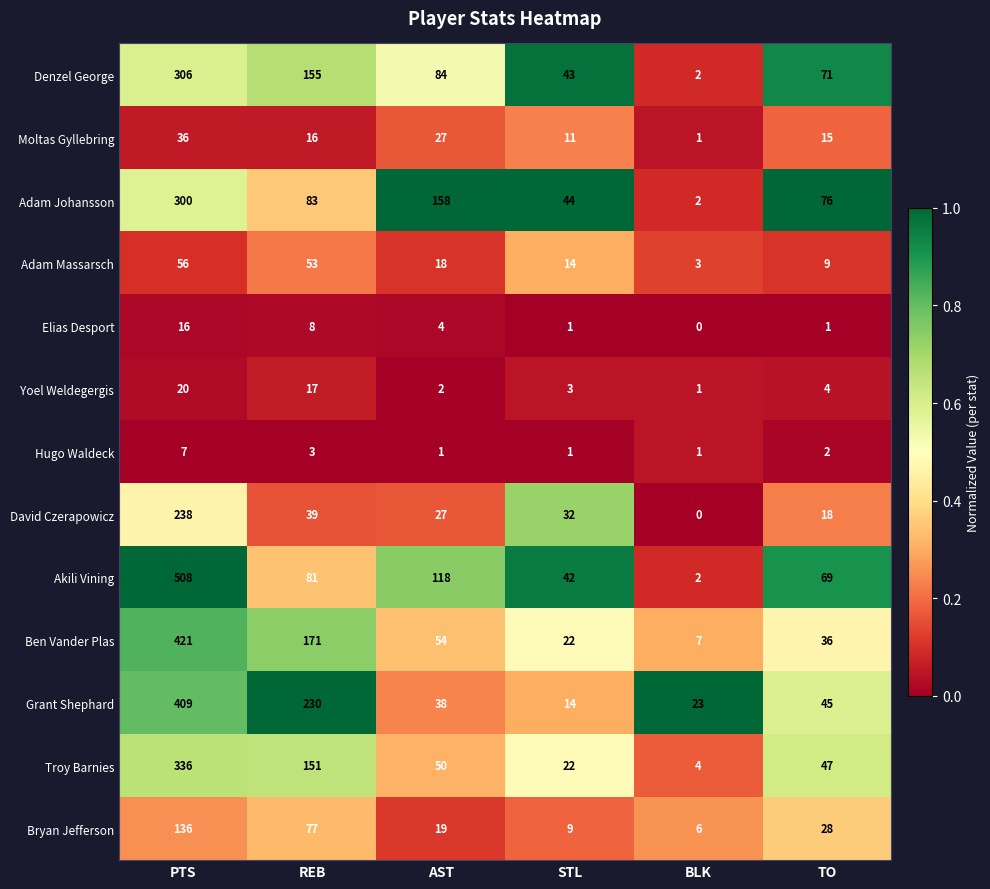

What is the sum of the Moltas Gyllebring values at BLK and TO?

16